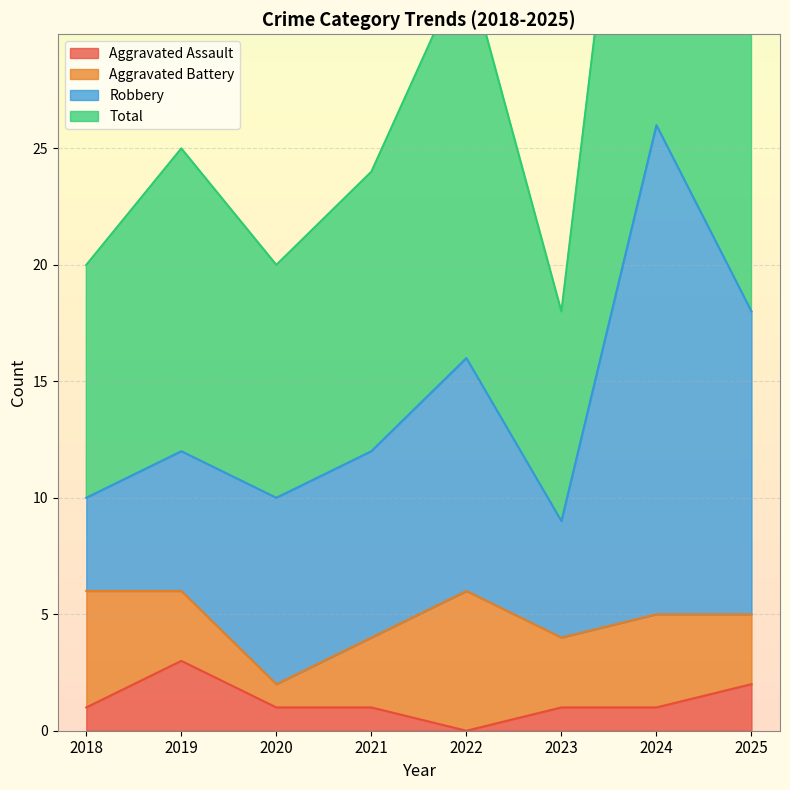

At which label does Aggravated Assault first exceed 1?

2019